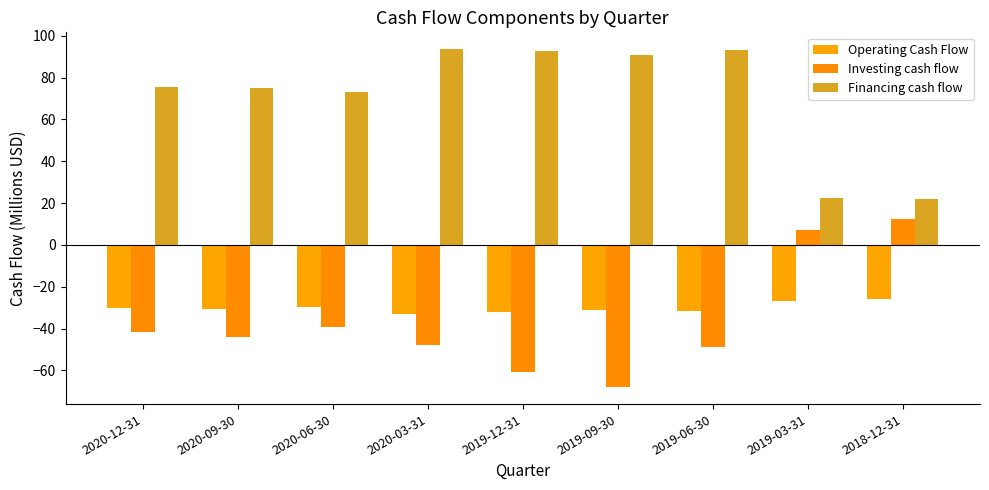

Read the Financing cash flow value at 2019-12-31.

92.7